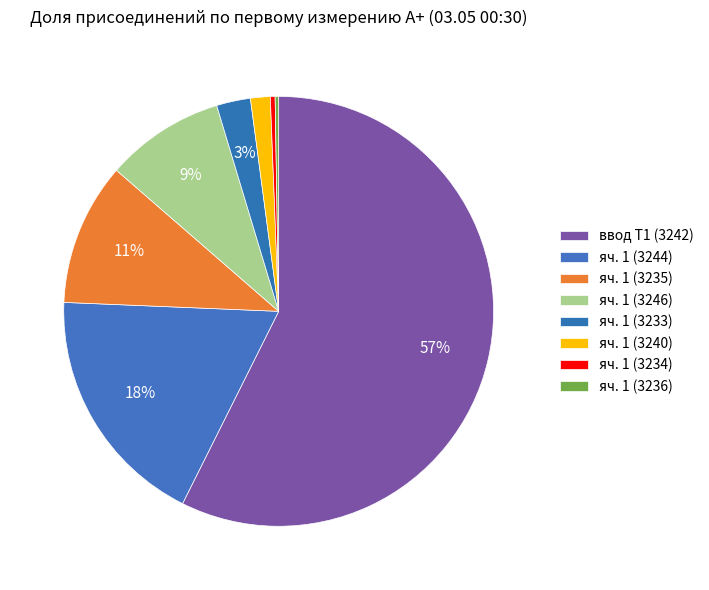

Count the number of slices in the pie.

8